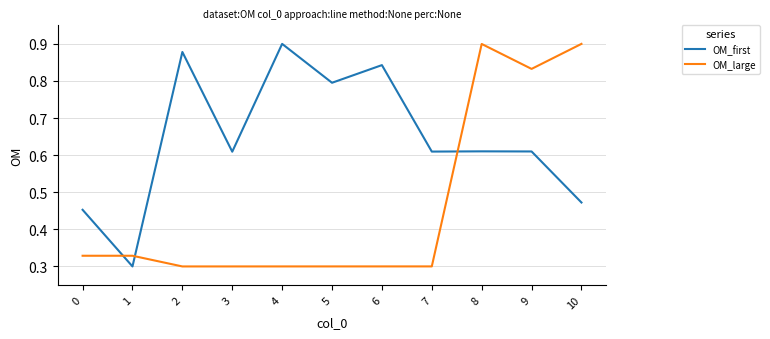

The value of OM_large at 4 is 0.5. True or false?

False